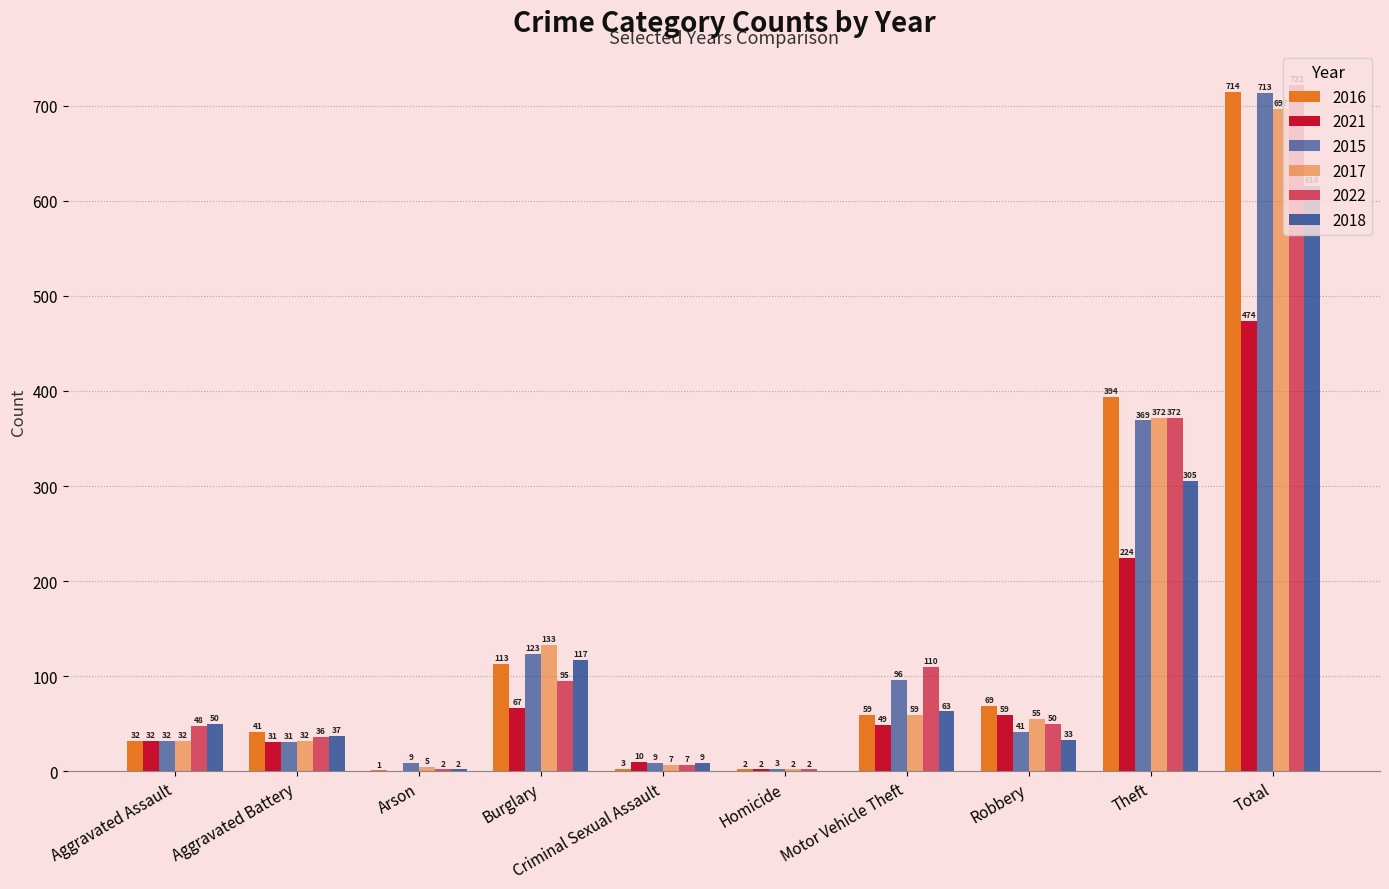

Reading right to left, what are all the values shown in this chart?

2016: 714	394	69	59	2	3	113	1	41	32
2021: 474	224	59	49	2	10	67	0	31	32
2015: 713	369	41	96	3	9	123	9	31	32
2017: 697	372	55	59	2	7	133	5	32	32
2022: 722	372	50	110	2	7	95	2	36	48
2018: 616	305	33	63	0	9	117	2	37	50